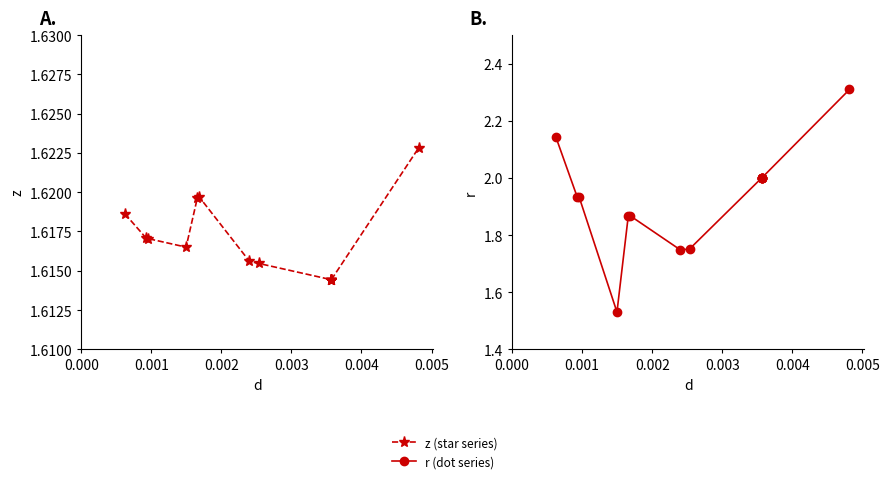

How many series are shown in this chart?

2